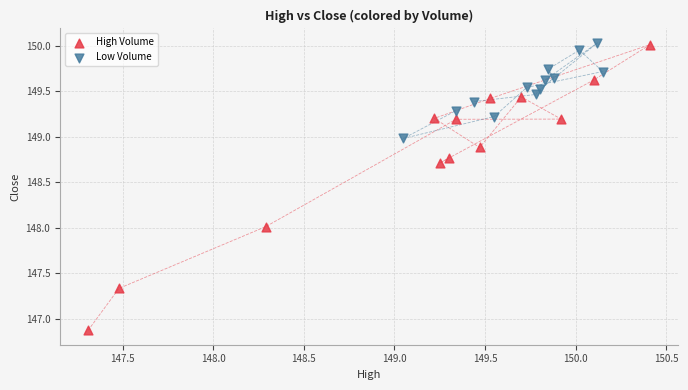

Which series reaches the minimum Y coordinate?

High Volume